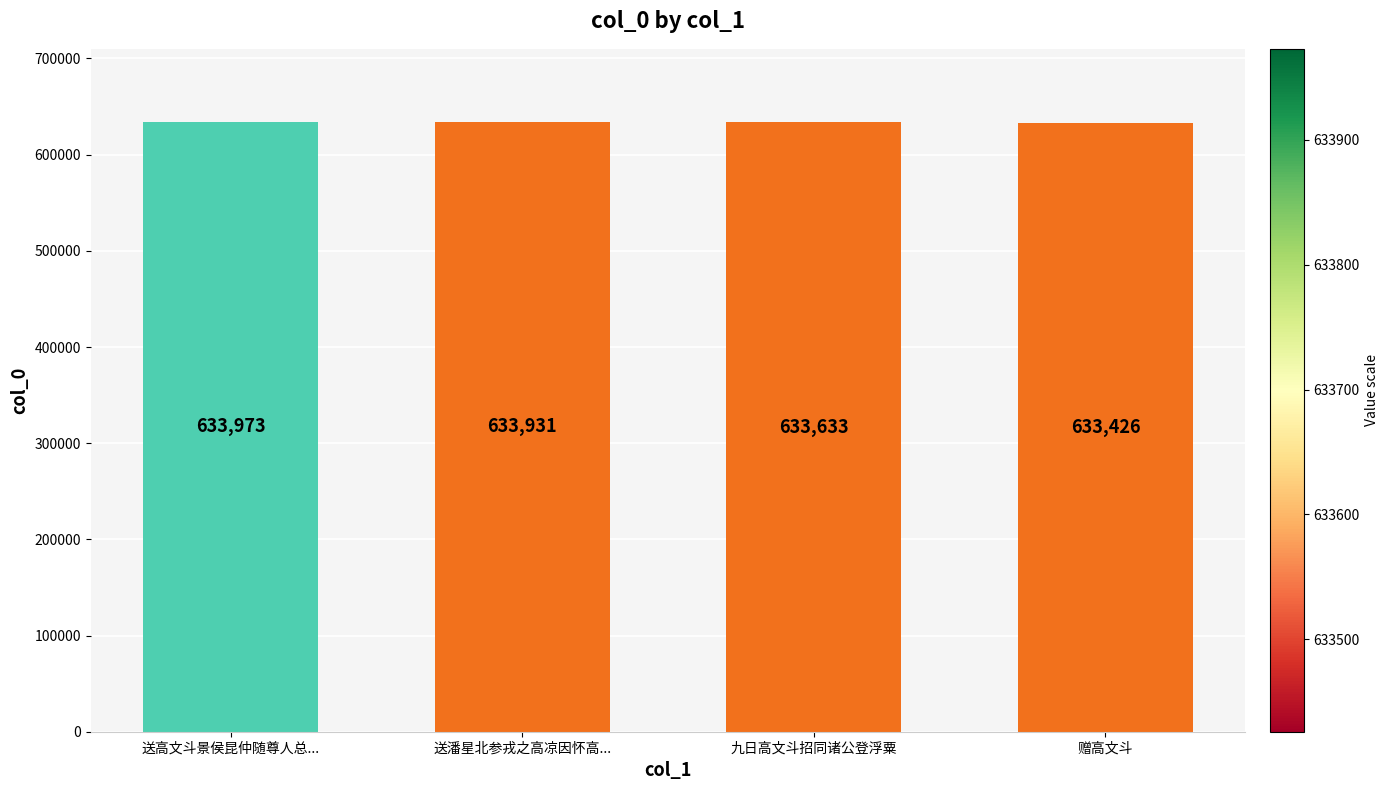

What is the sum of all values?

2534963